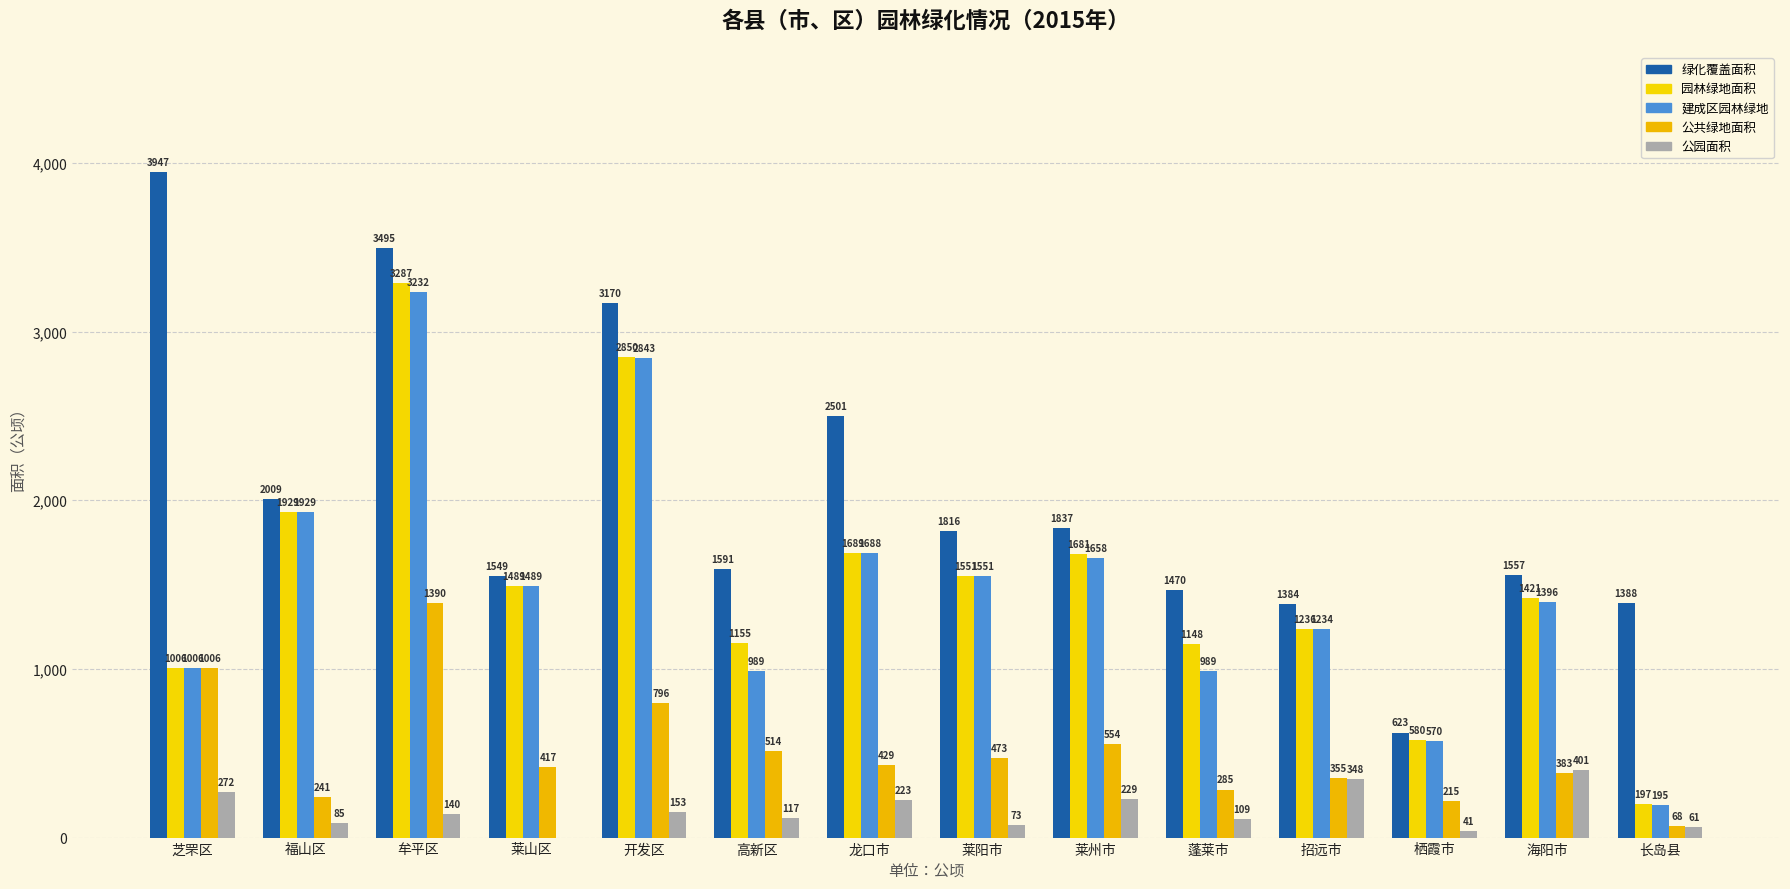

What is the approximate value of 绿化覆盖面积 at 蓬莱市?

1470.1